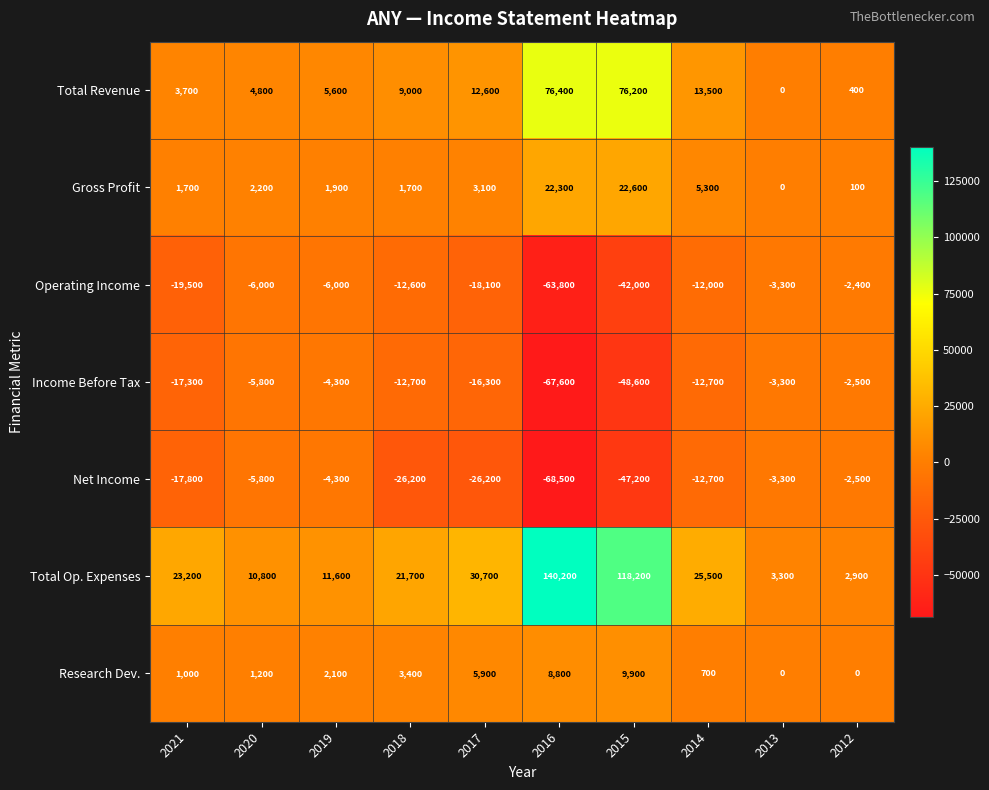

What is the sum of the Operating Income values at 2018 and 2019?

-18600